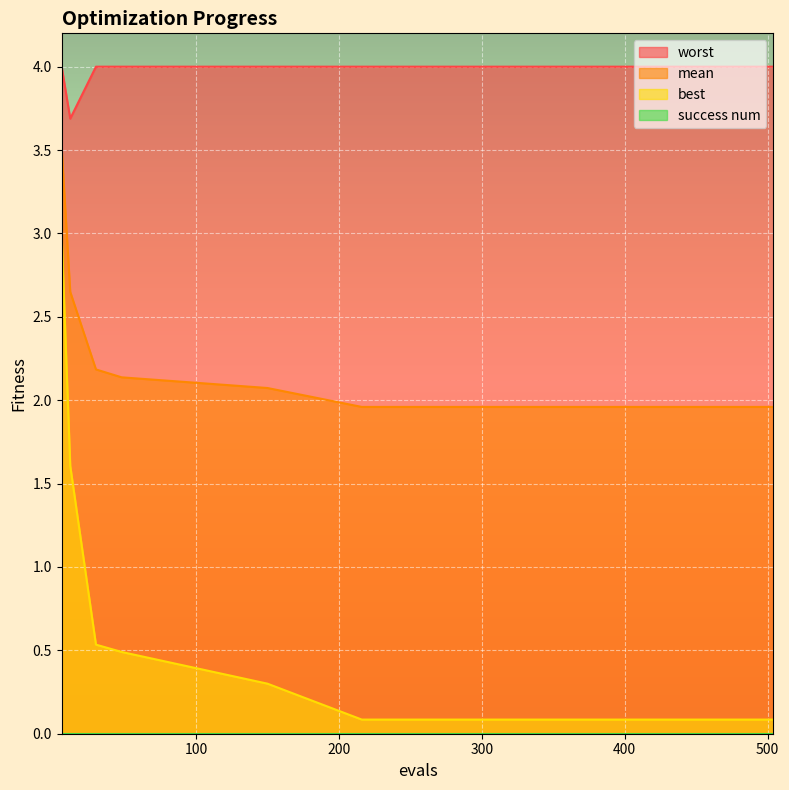

Does the chart display data point markers on the line(s)?

No